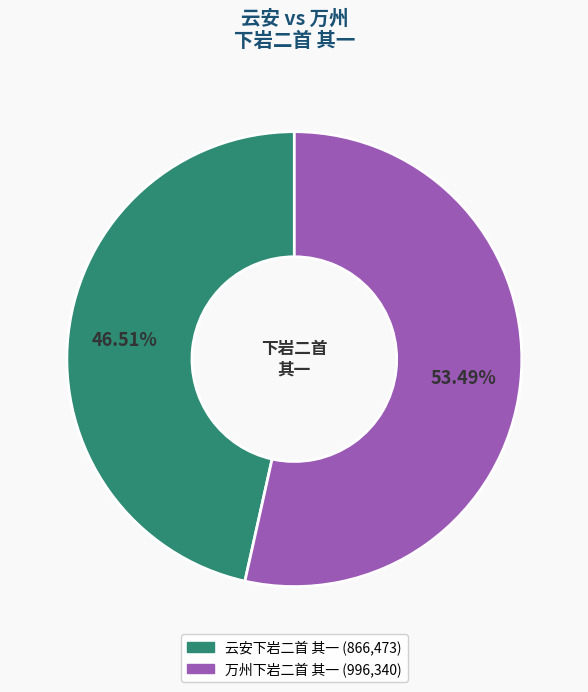

How much of the chart is everything except 云安下岩二首 其一?

53.5%